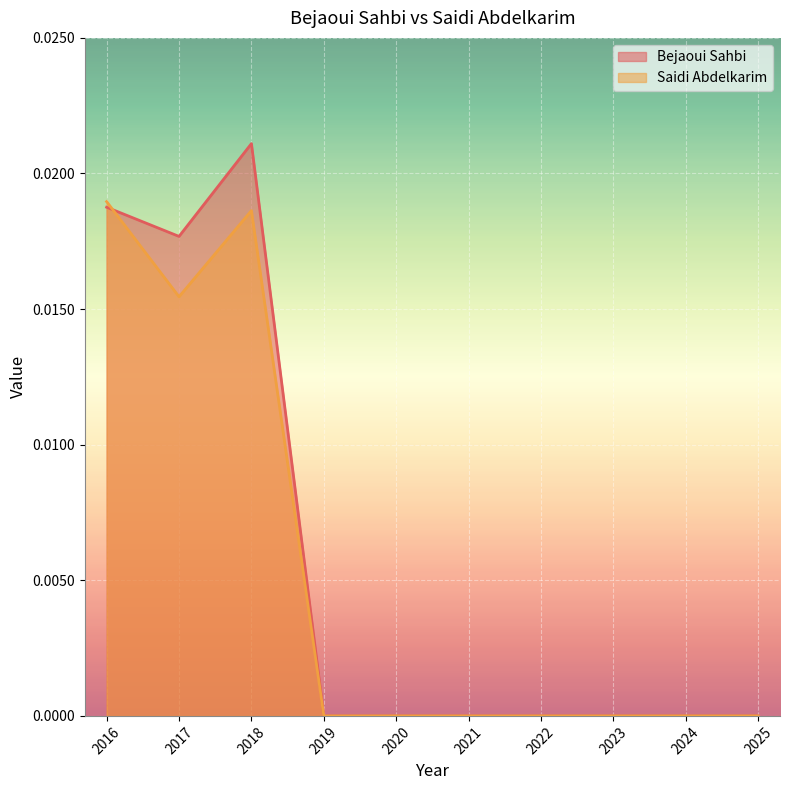

Is it true that Bejaoui Sahbi equals -0.0 at 2019?

False